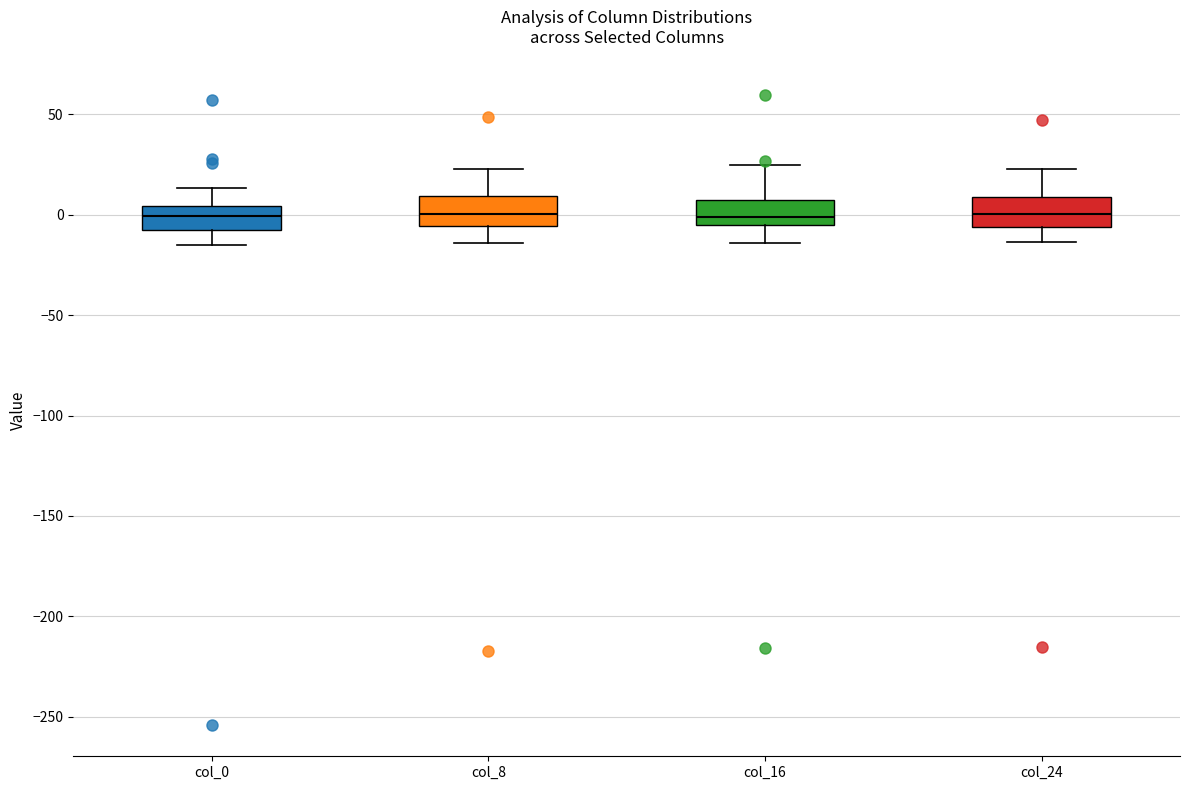

Reading left to right, read every box against the y-axis: the position of its median line, the range the box covers, and the ends of its whiskers. The values are not printed on the chart, so give them approximately, as read against the axis.

col_0: median 0, box -10 to 5, whiskers -15 to 15
col_8: median 0, box -5 to 10, whiskers -15 to 25
col_16: median 0, box -5 to 10, whiskers -15 to 25
col_24: median 0, box -5 to 10, whiskers -15 to 25